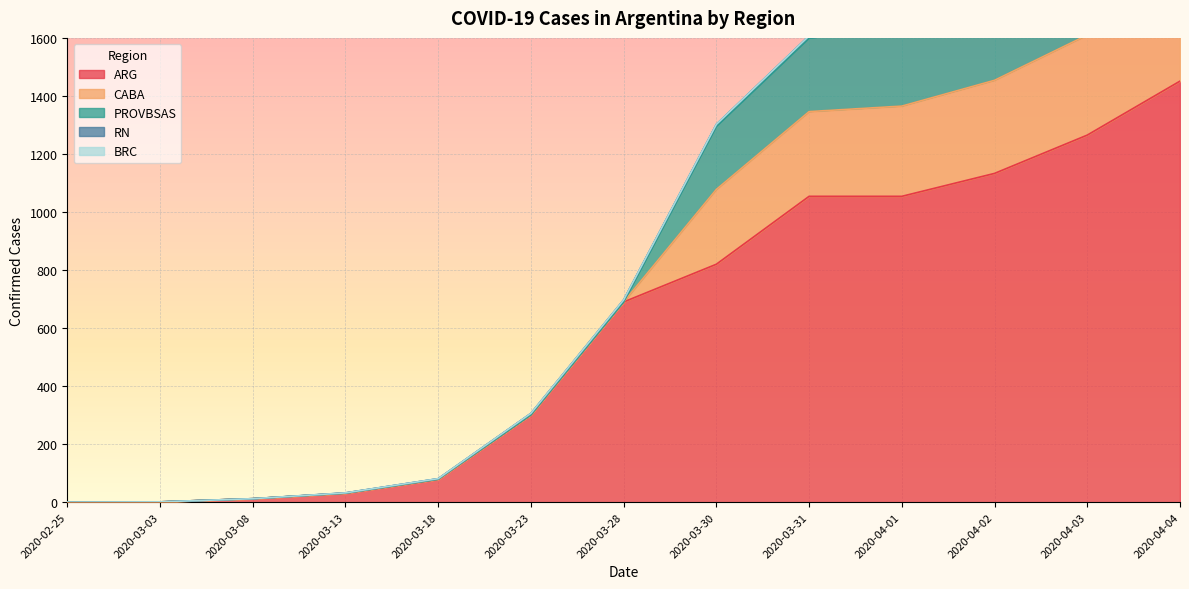

Reading left to right, what are all the values shown in this chart?

ARG: 0	1	12	31	79	301	690	820	1054	1054	1133	1265	1451
CABA: 0	0	0	0	0	0	0	258	292	311	321	345	373
PROVBSAS: 0	0	0	0	0	0	0	217	253	270	280	316	338
RN: 0	0	0	1	2	5	7	7	8	8	8	11	14
BRC: 0	0	0	0	0	0	0	0	0	0	0	1	4